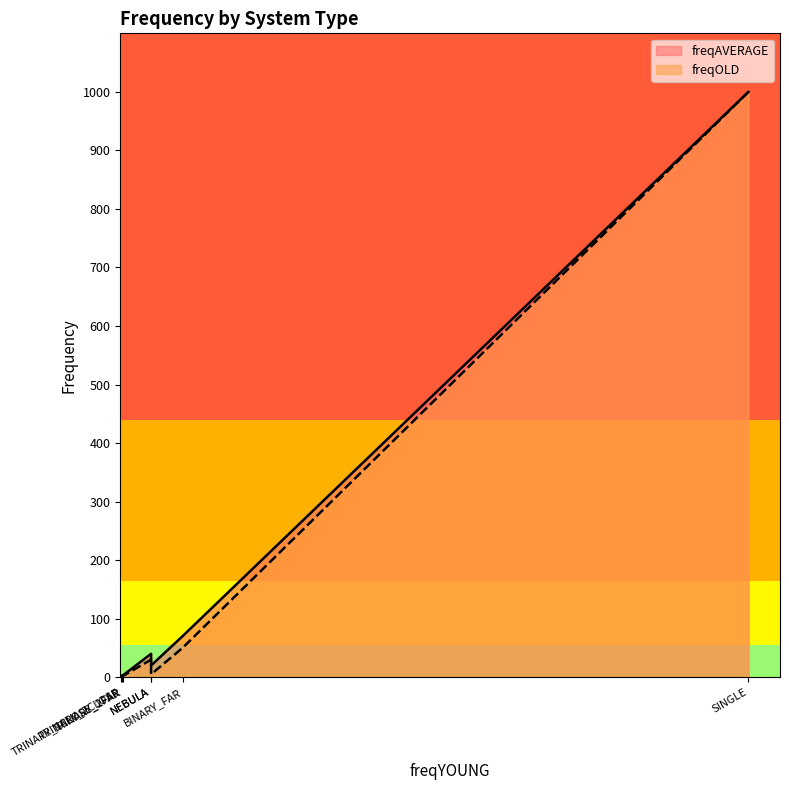

At which label is freqAVERAGE closest to 500?

BINARY_FAR